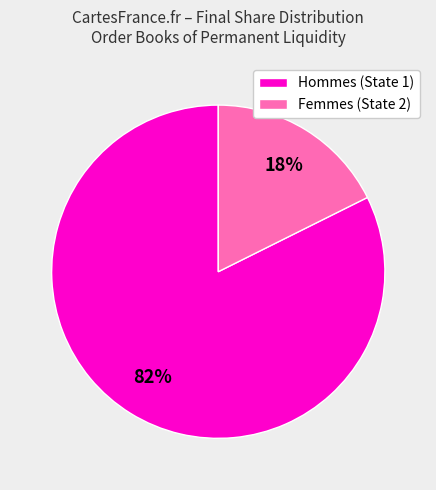

Does any single category account for the majority?

Yes